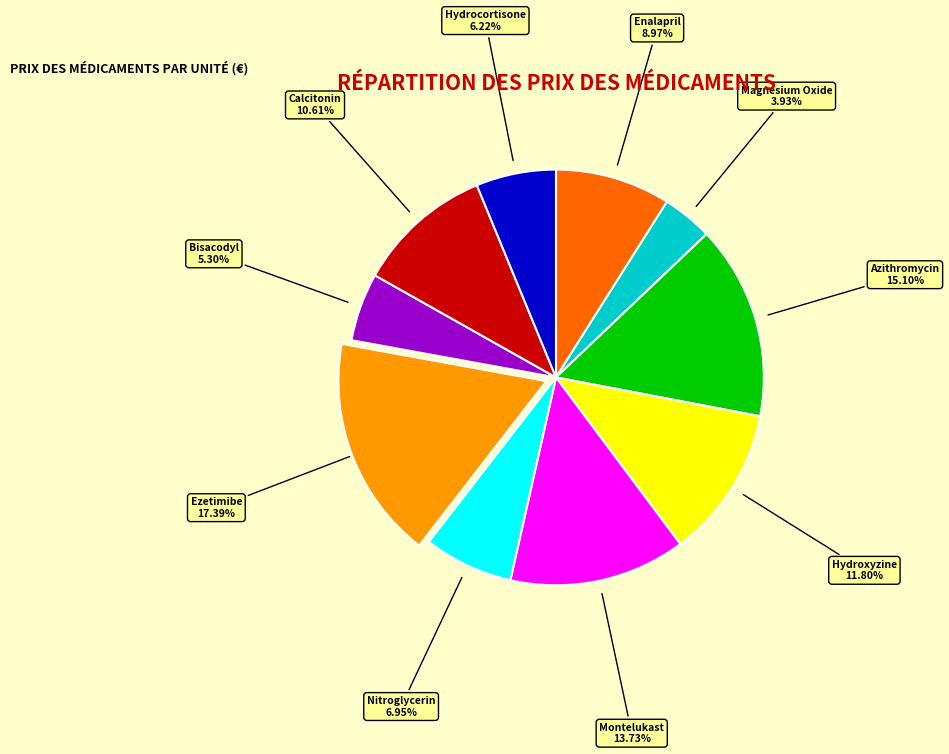

How many segments does this pie chart have?

10